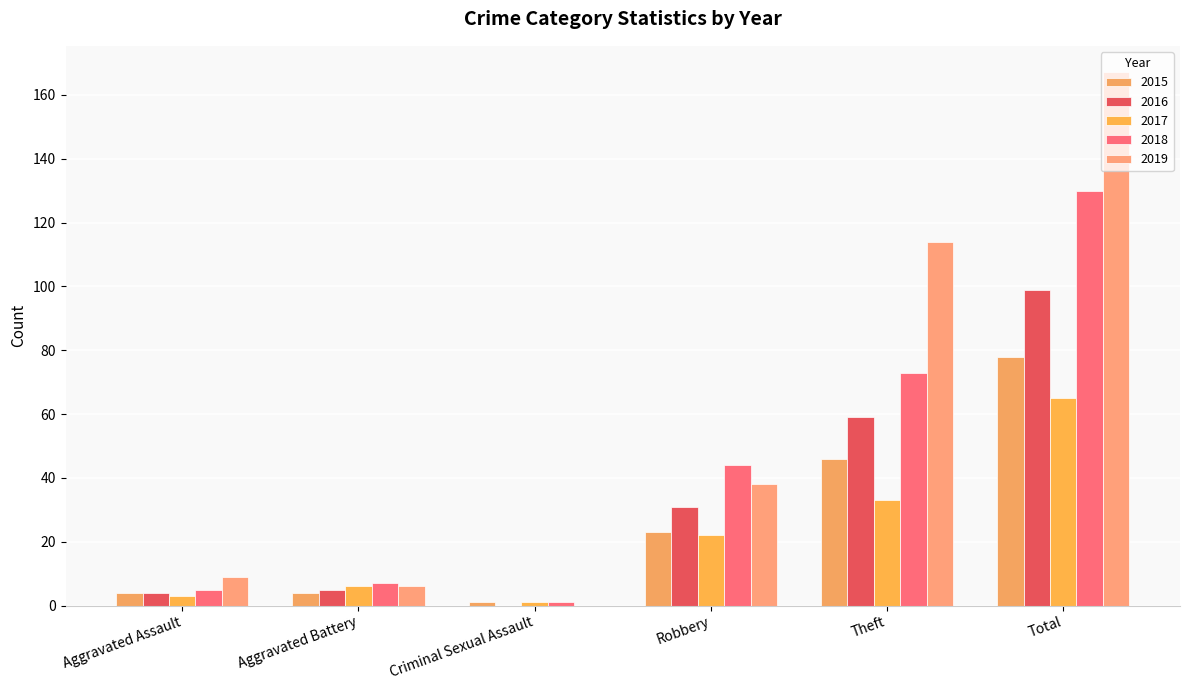

How many series are shown in this chart?

5